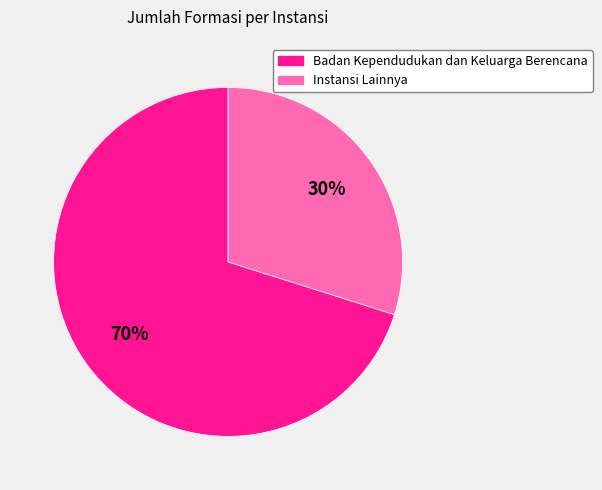

What percentage is the Badan Kependudukan dan Keluarga Berencana slice, to the nearest percent?

70%